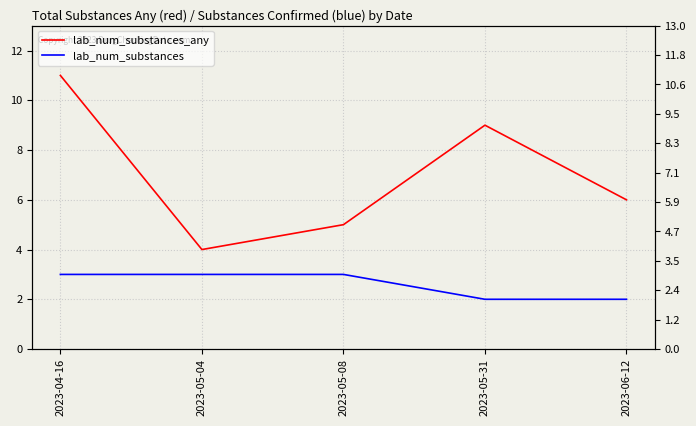

The value of lab_num_substances_any at 2023-05-04 is 4. True or false?

True